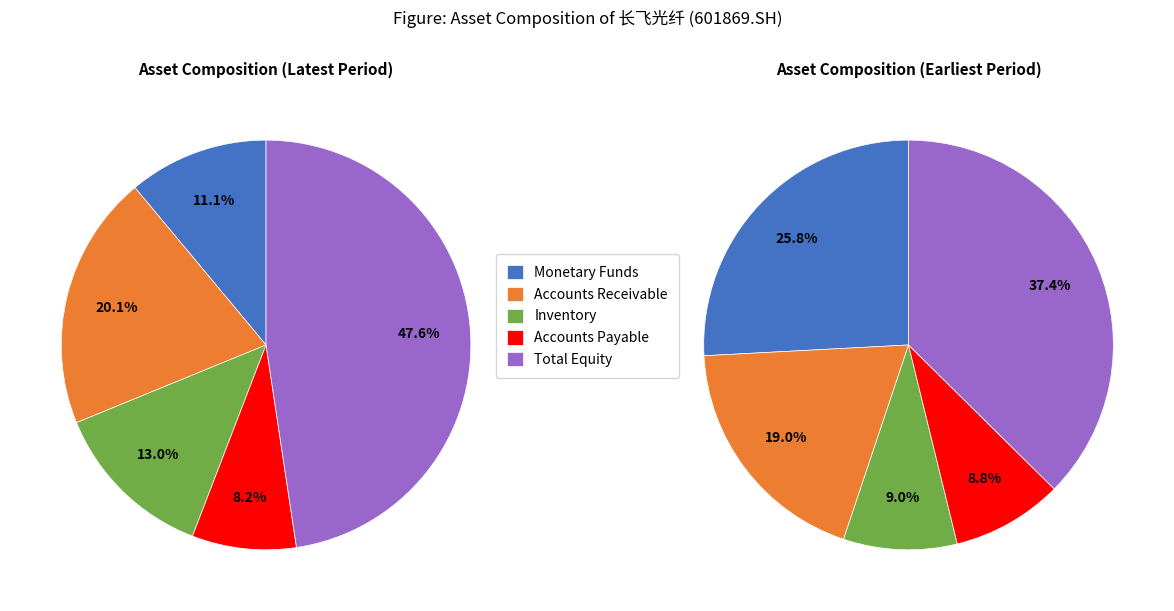

Does any single category account for the majority?

No